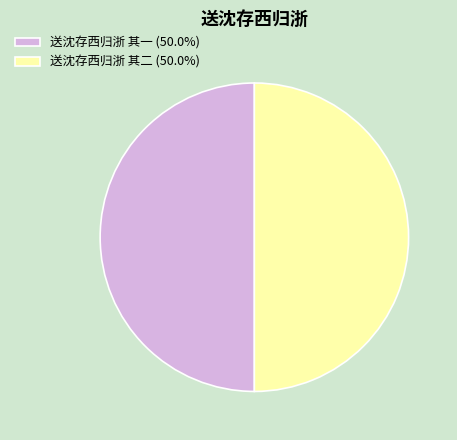

Combined, do 送沈存西归浙 其一 (50.0%) and 送沈存西归浙 其二 (50.0%) account for over 50%?

Yes